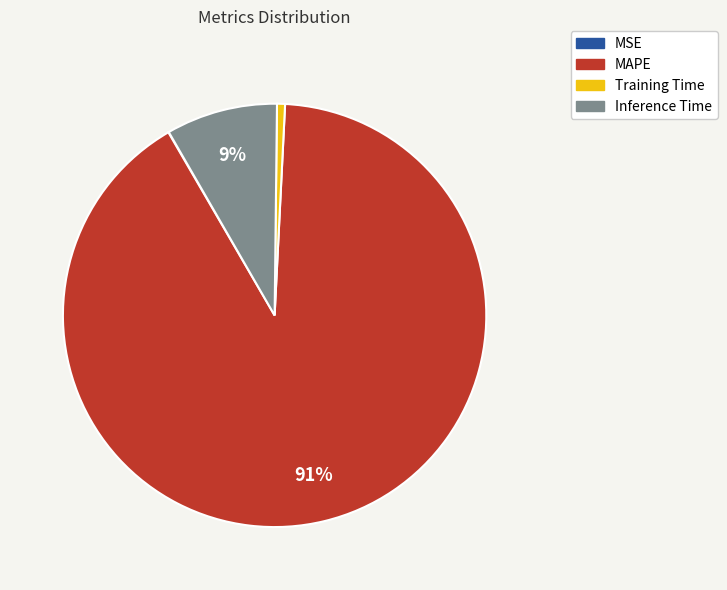

Do Inference Time and MAPE together represent more than half of the pie?

Yes